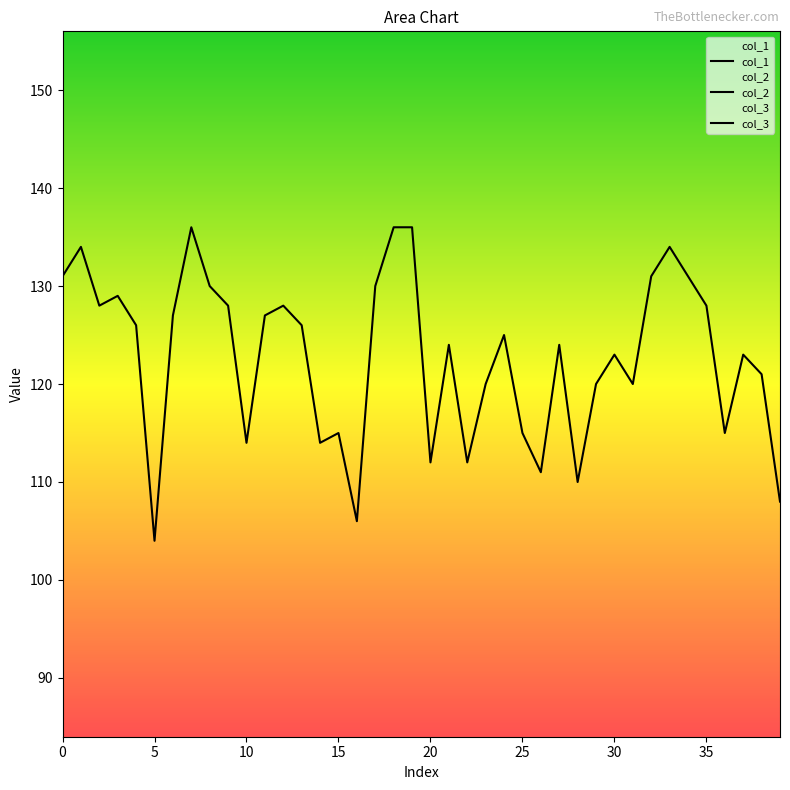

Rank the series by their average value, from highest to lowest.

col_3, col_2, col_1